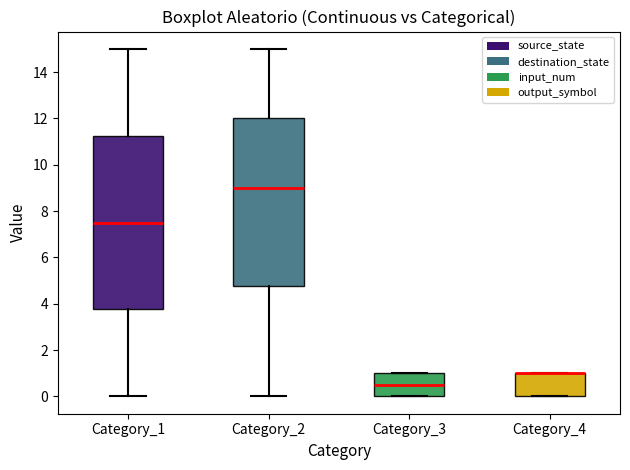

Reading left to right, read every box against the y-axis: the position of its median line, the range the box covers, and the ends of its whiskers. The values are not printed on the chart, so give them approximately, as read against the axis.

Category_1: median 7.6, box 3.8 to 11.2, whiskers 0.0 to 15.0
Category_2: median 9.0, box 4.8 to 12.0, whiskers 0.0 to 15.0
Category_3: median 0.6, box 0.0 to 1.0, whiskers 0.0 to 1.0
Category_4: median 1.0 (drawn on the box's upper edge), box 0.0 to 1.0, whiskers 0.0 to 1.0